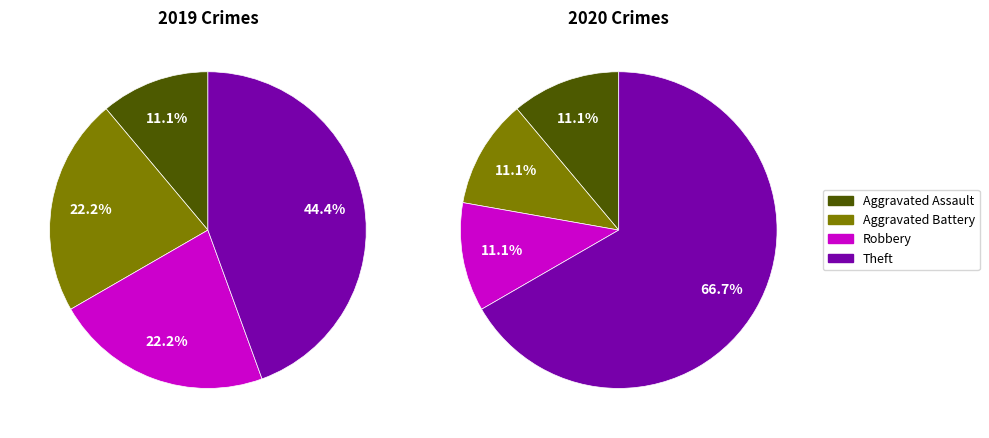

To the nearest percent, what percentage of the pie is Theft?

67%